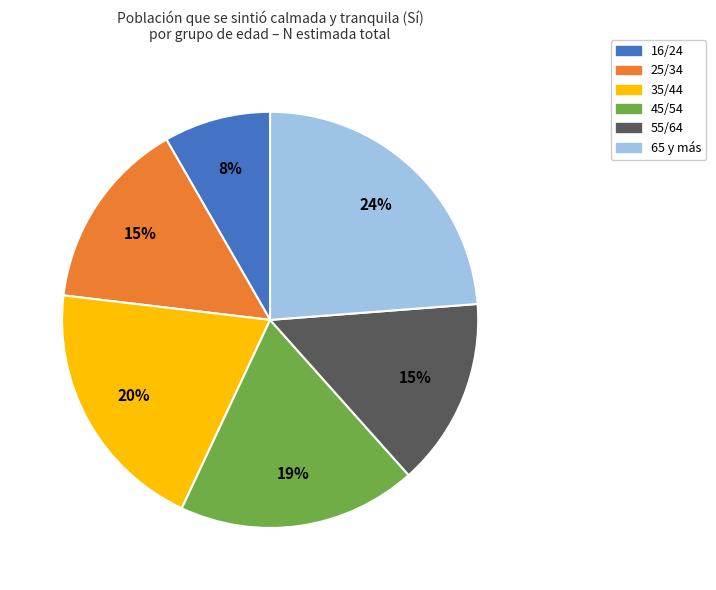

Does any single category account for the majority?

No